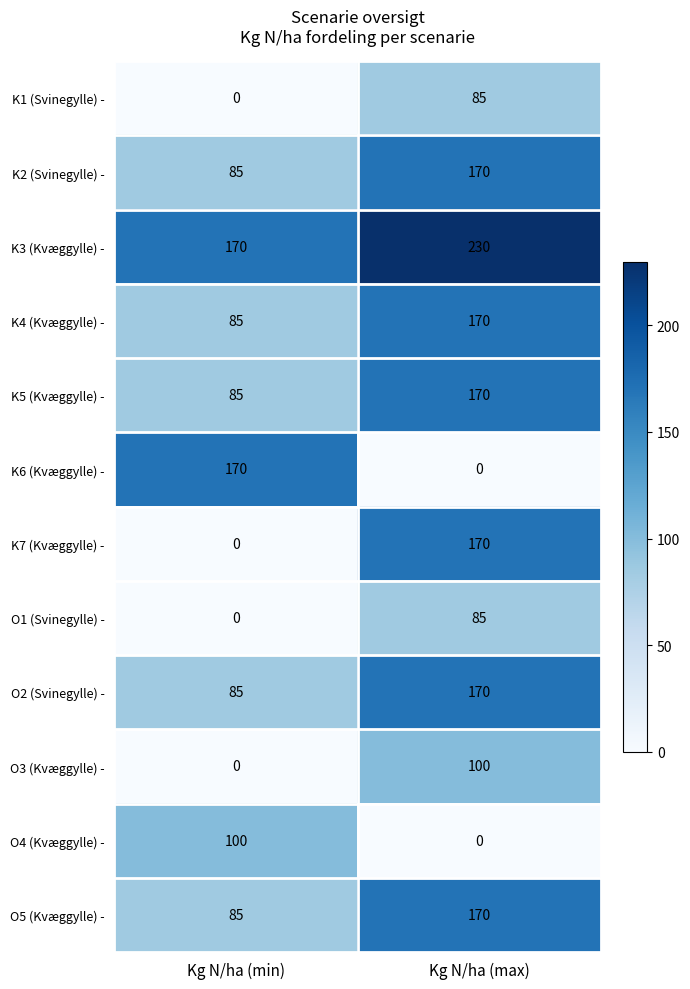

What is the difference between the highest and lowest values at Kg N/ha (max)?

230